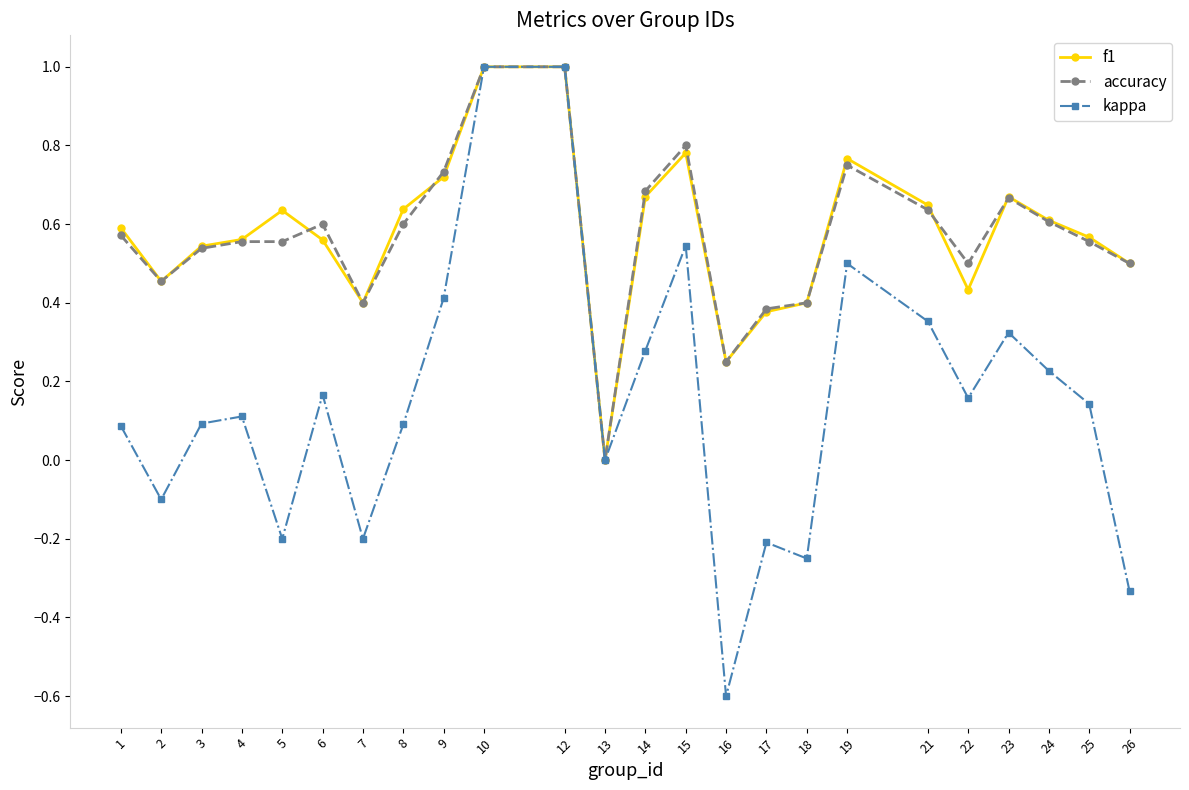

Which series has the widest spread of values?

kappa